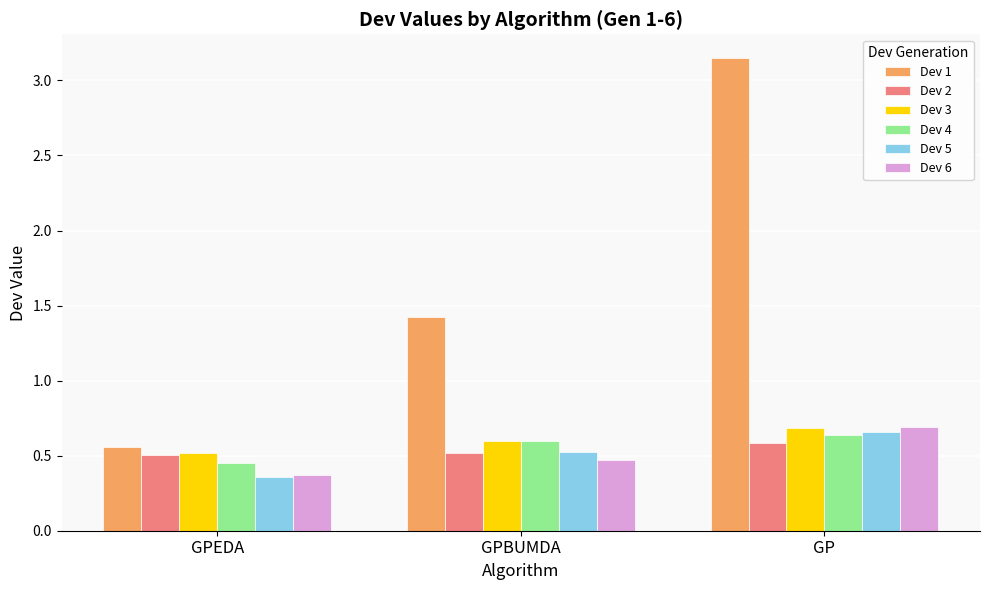

List the labels in order of Dev 5 value, largest first.

GP, GPBUMDA, GPEDA